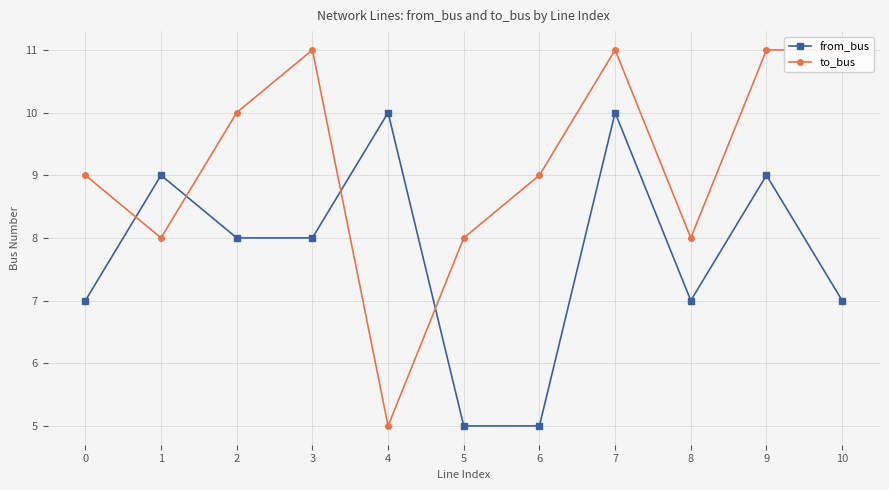

List the series in order of their overall mean, lowest first.

from_bus, to_bus